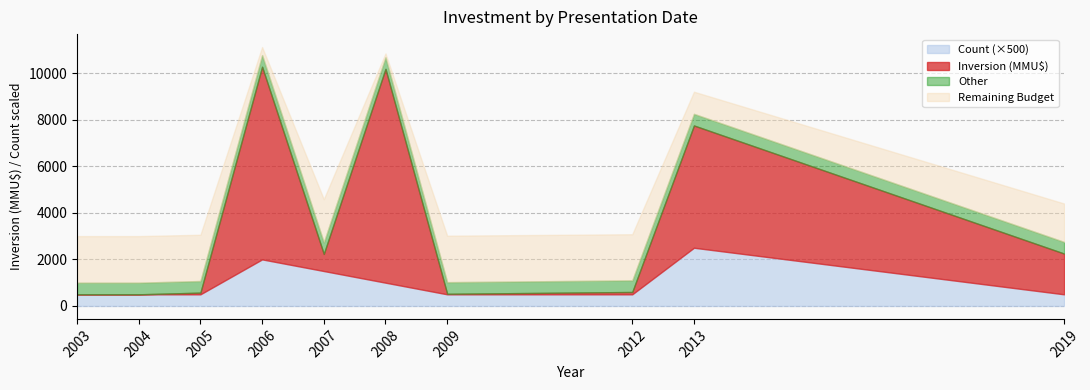

Does the chart display data point markers on the line(s)?

No